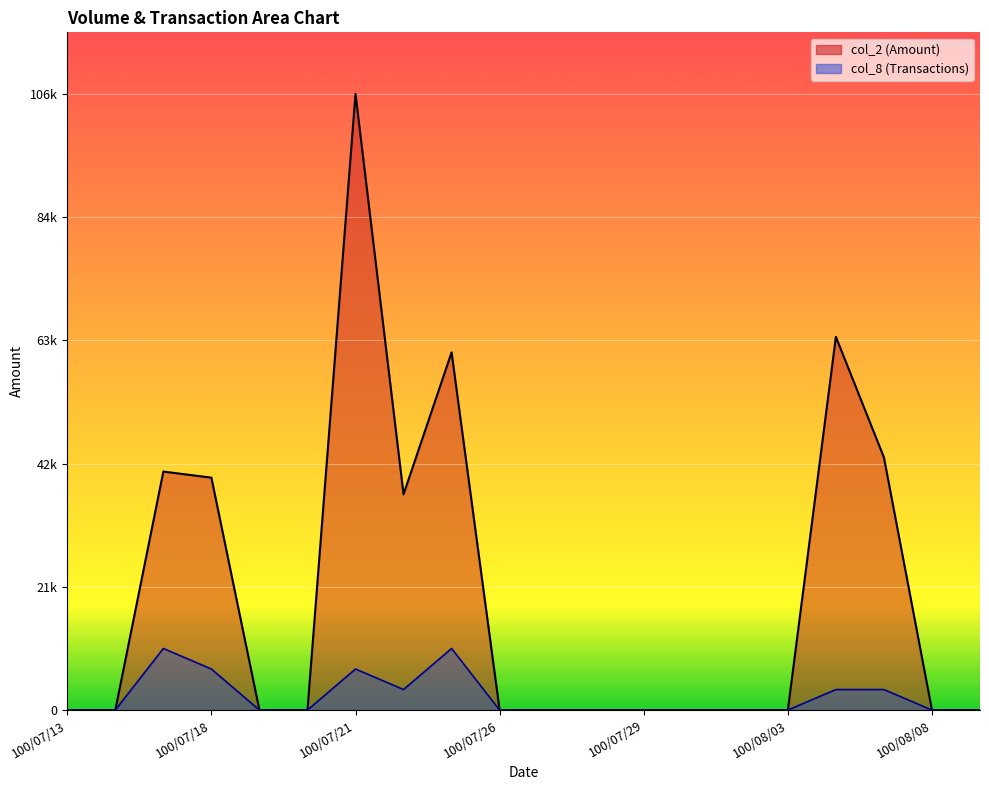

Which series changed the most between 100/07/22 and 100/08/08?

col_2